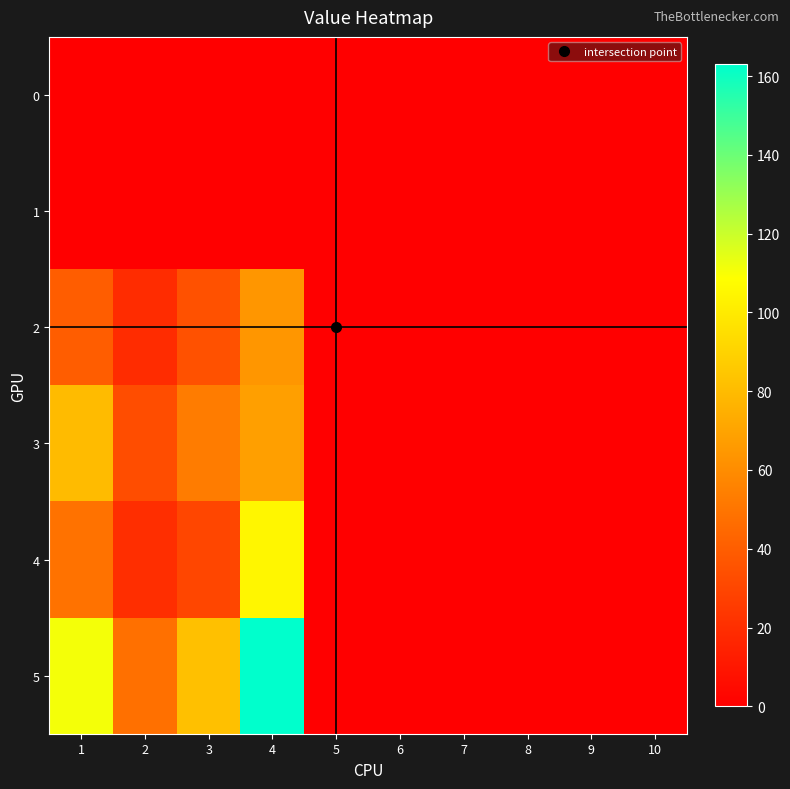

At 1, list the series in order from largest to smallest.

5, 3, 4, 2, 0, 1